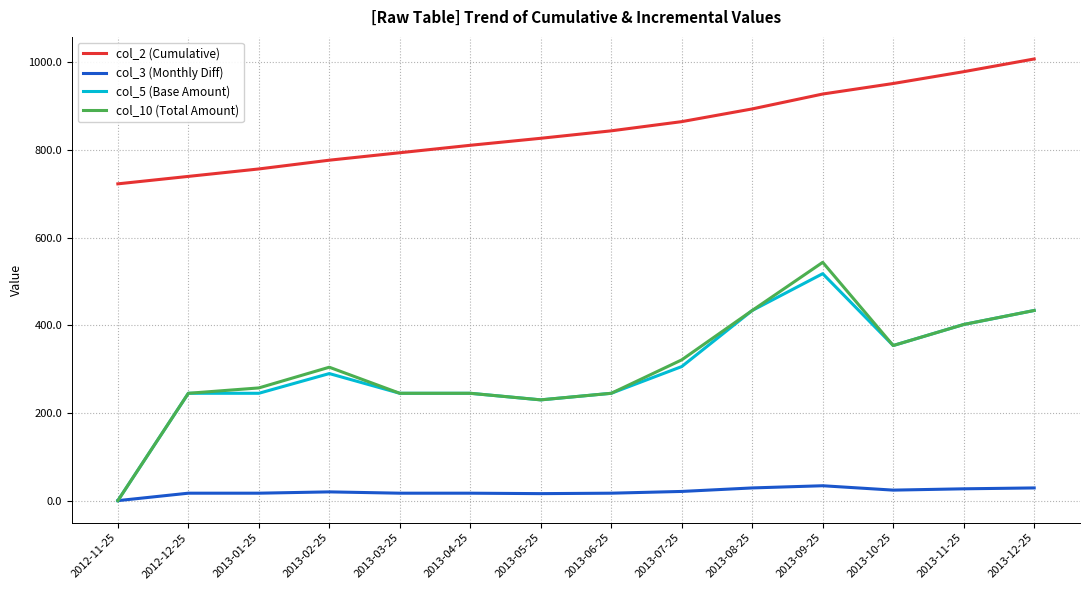

What is the difference between the highest and lowest values at 2013-09-25?

894.0